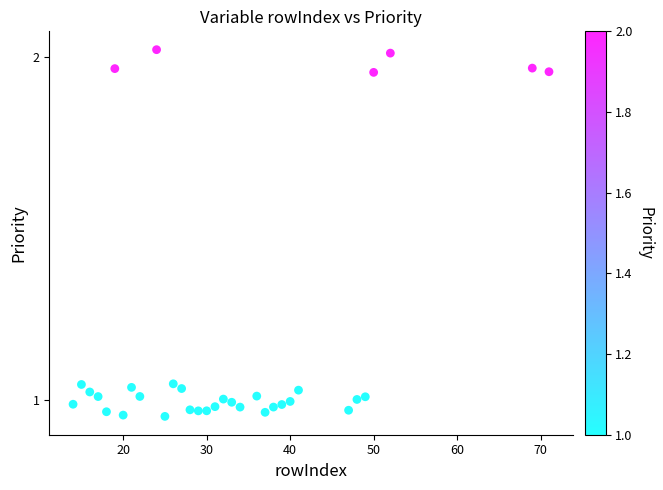

What is the range of X values (max minus min)?

57.0